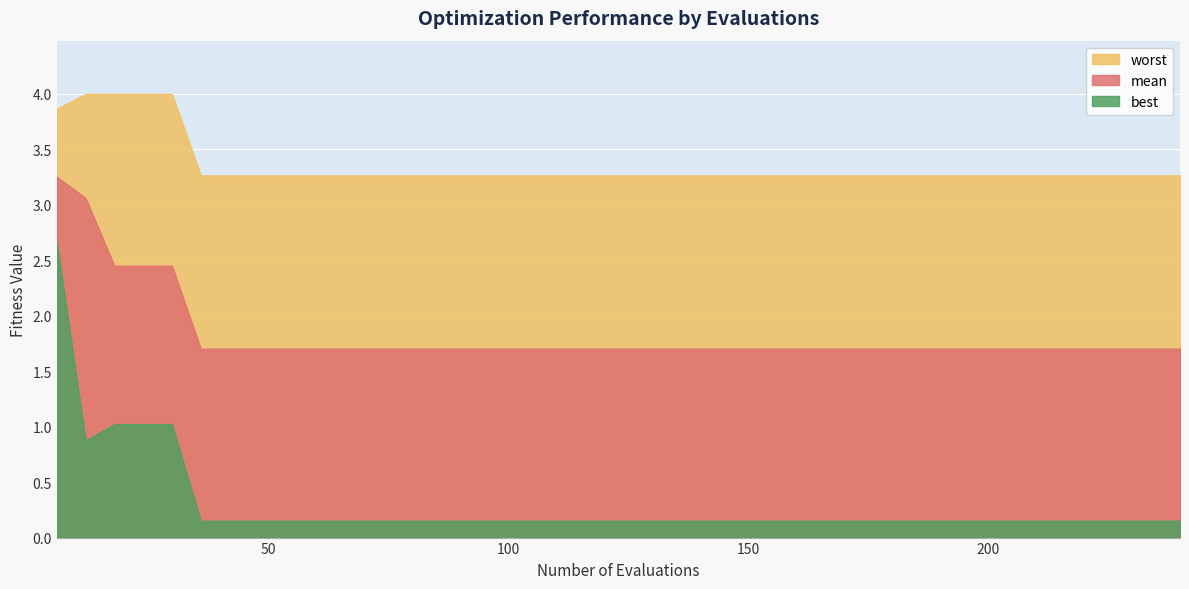

What is the difference between the maximum and minimum values in the mean series?

1.5